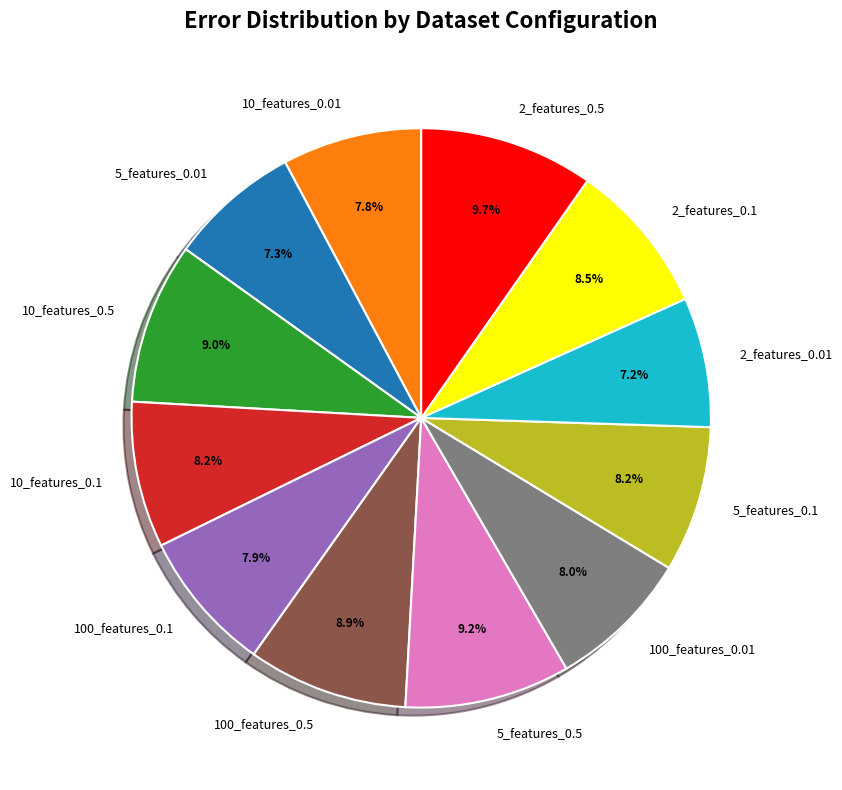

Which has a higher value, 5_features_0.01 or 10_features_0.1?

10_features_0.1